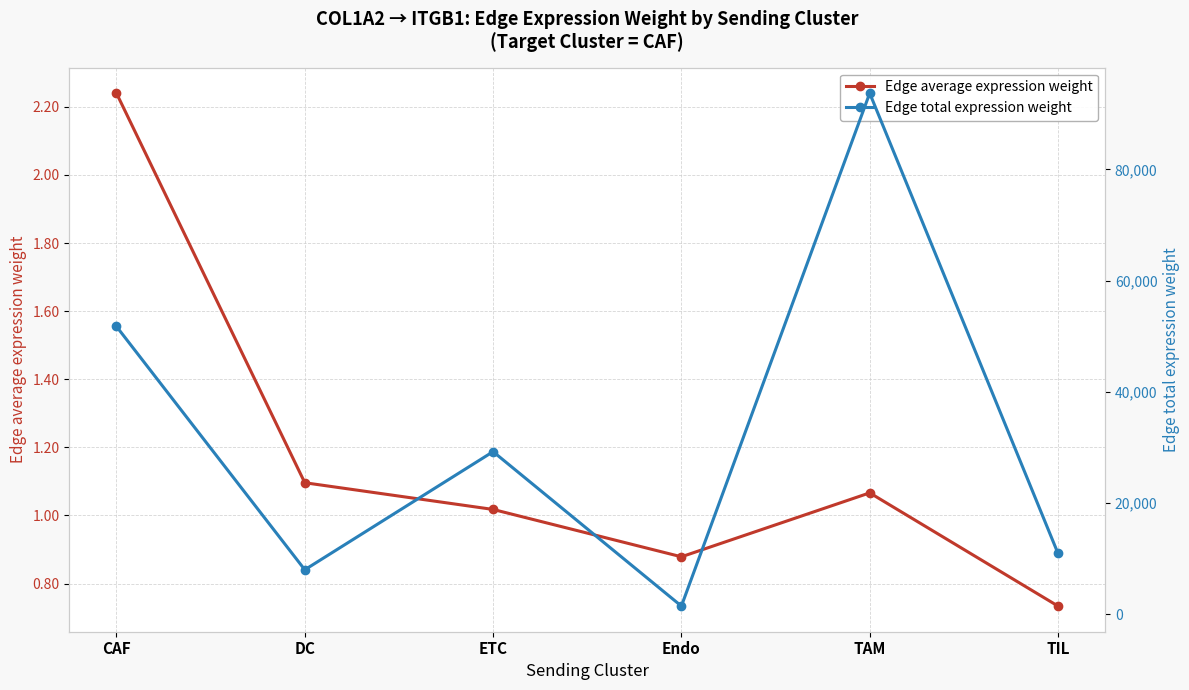

What are all the series names shown in the legend?

Edge average expression weight, Edge total expression weight